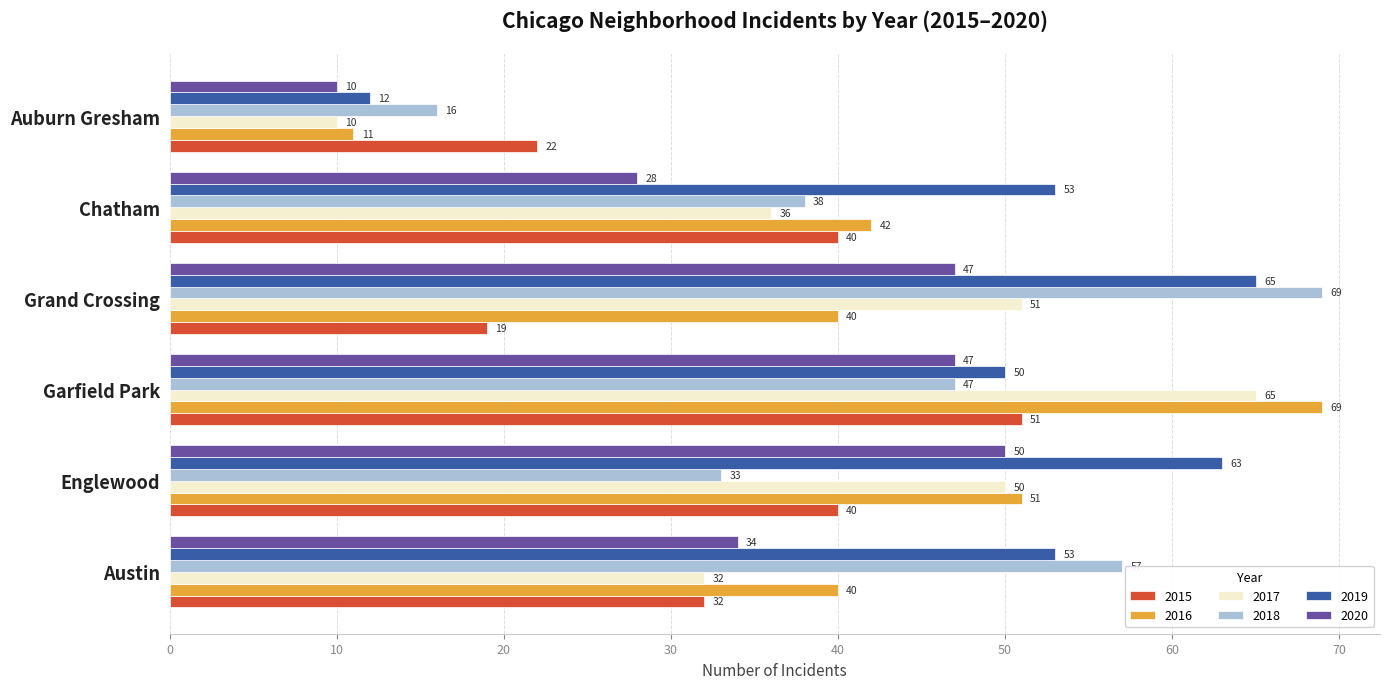

How many series are shown in this chart?

6